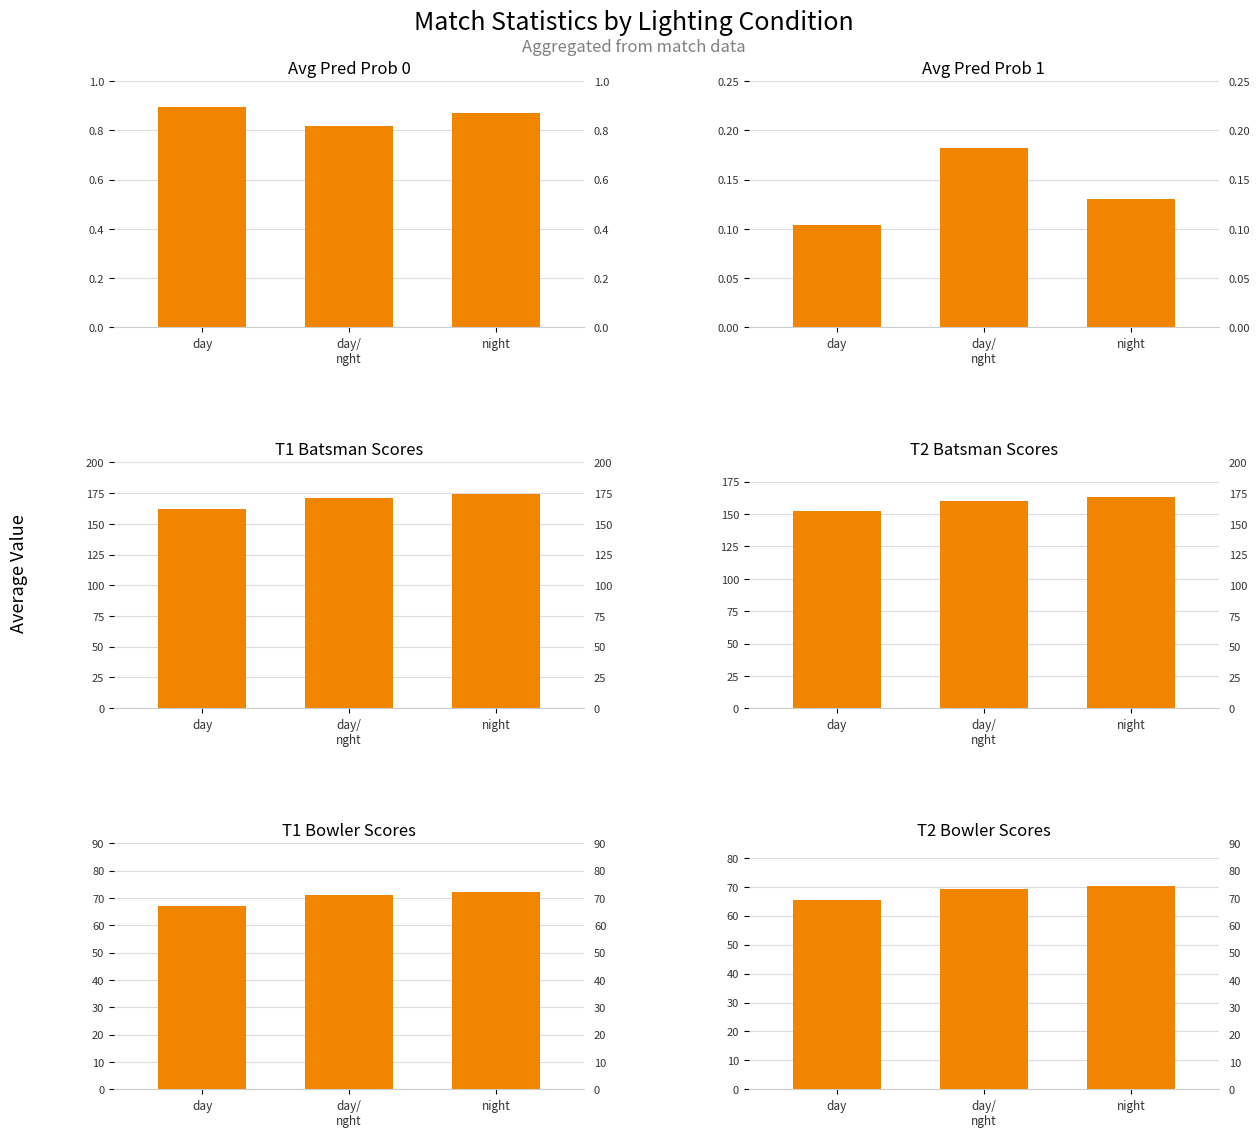

What is the difference between the maximum and minimum values in the T1 Bowler Scores series?

5.2